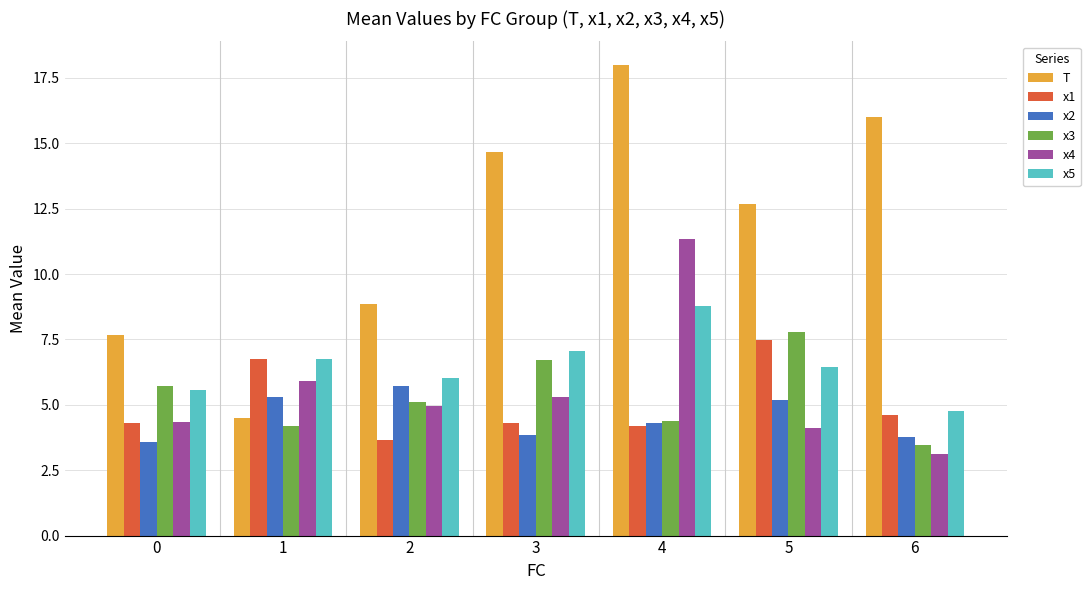

At which label does x5 reach its peak?

4